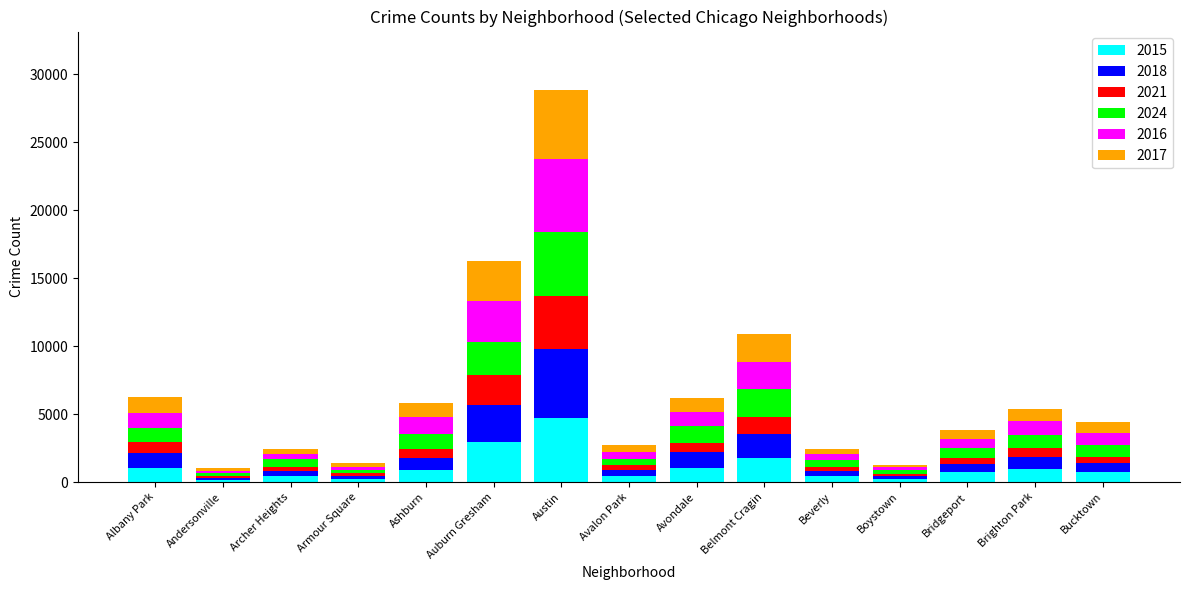

Are the bars grouped side by side (vs. stacked)?

No